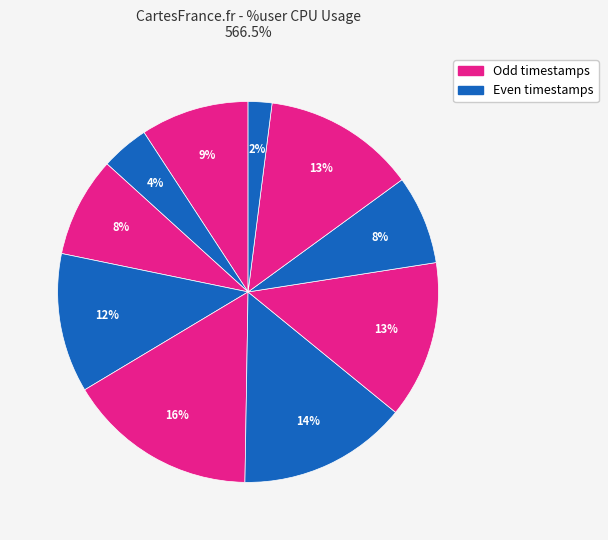

How many segments does this pie chart have?

10